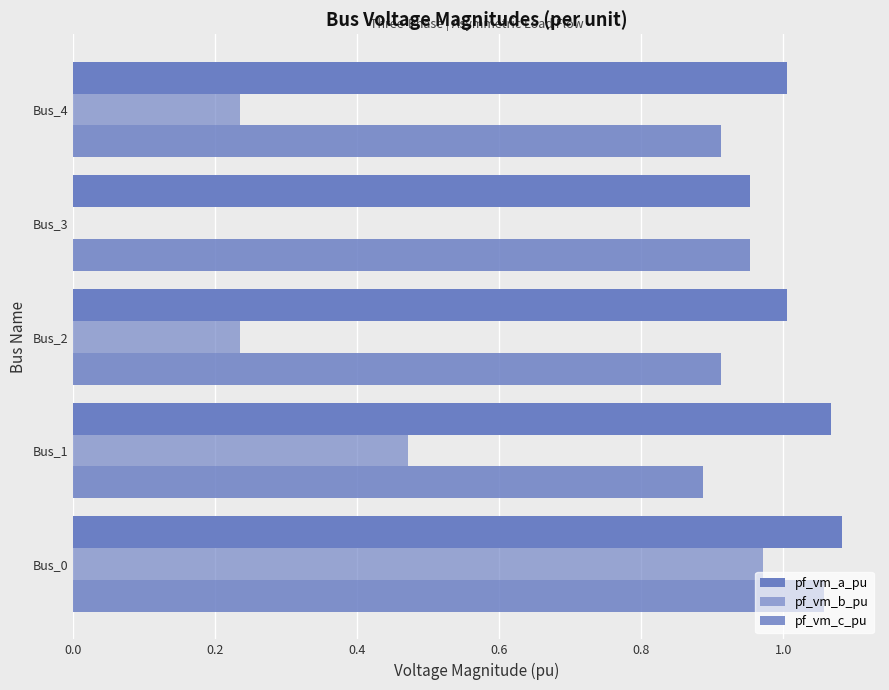

List the series in order of their peak value, lowest first.

pf_vm_b_pu, pf_vm_c_pu, pf_vm_a_pu